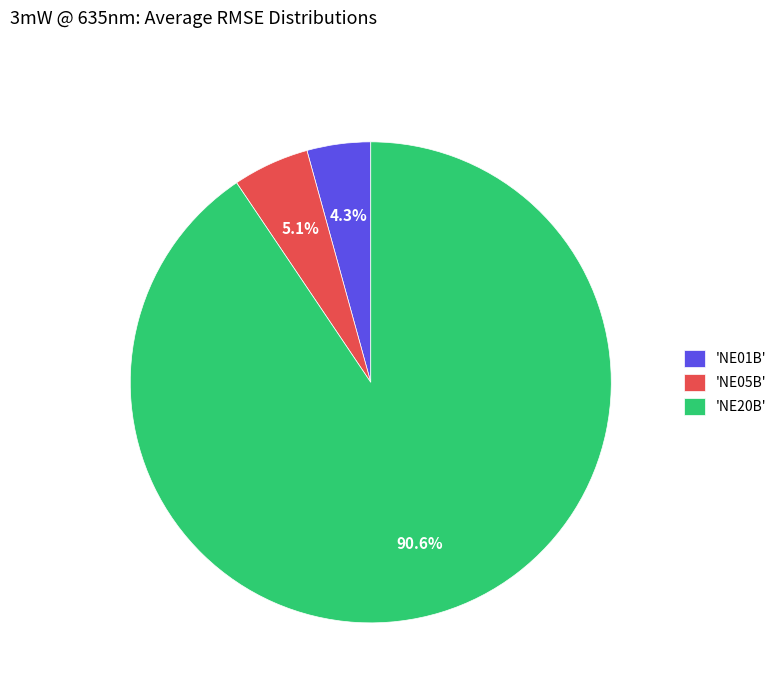

Which category accounts for the majority?

'NE20B'